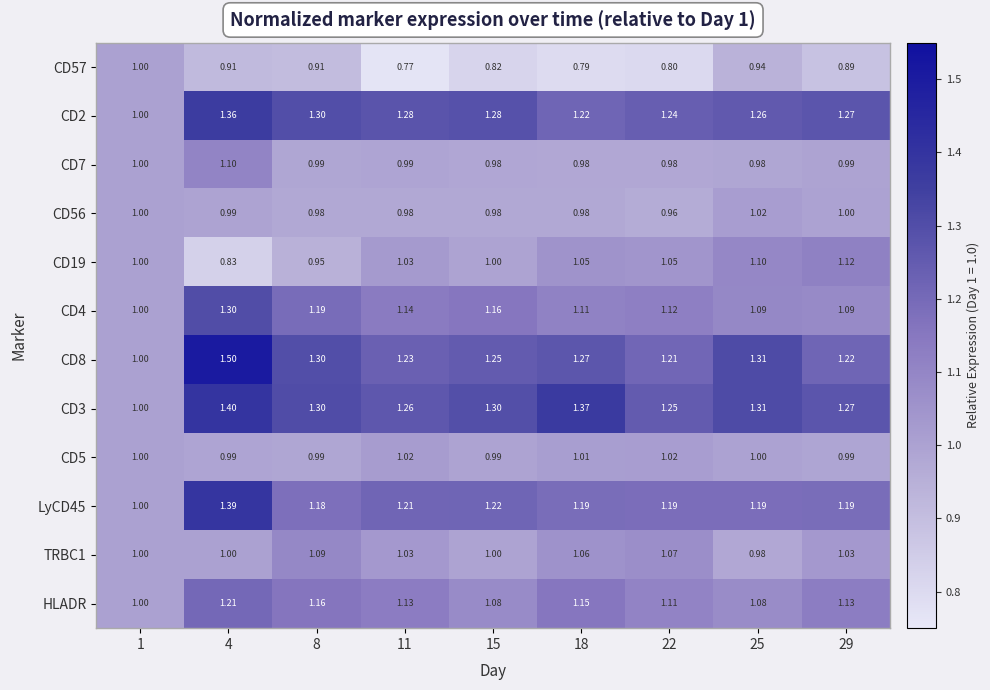

What is the total value across all series at 25?

13.3